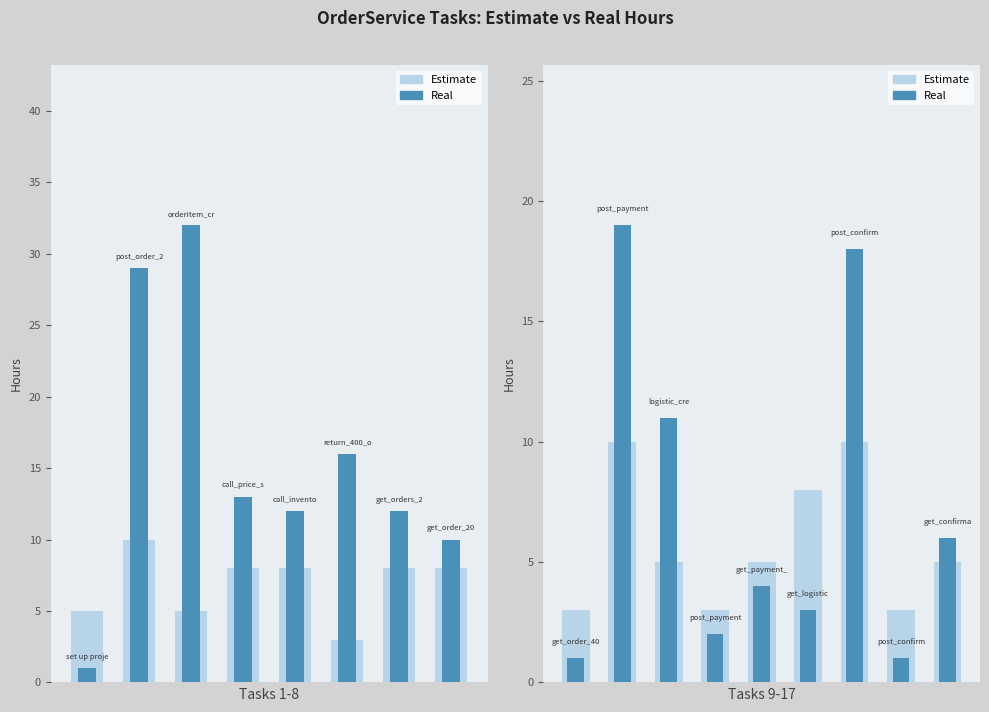

What is the maximum value shown in the chart?

32